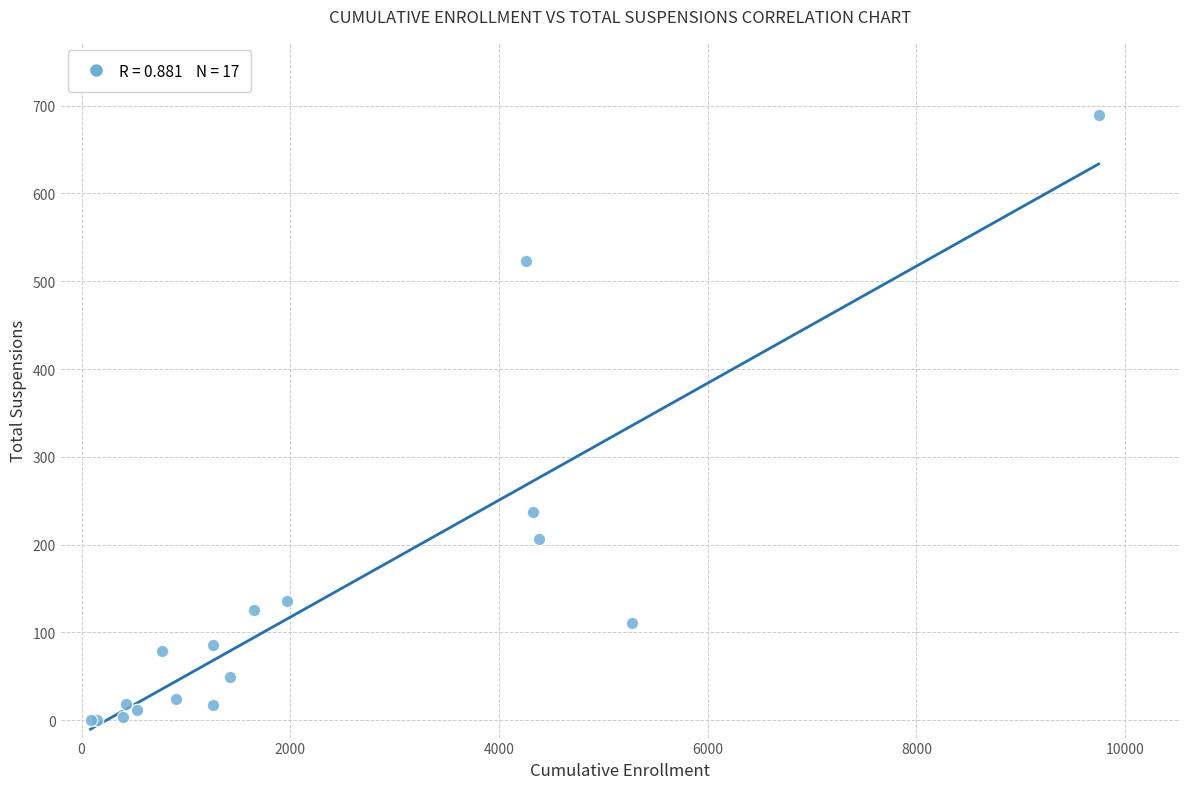

What Y value in the scatter plot is closest to 344?

237